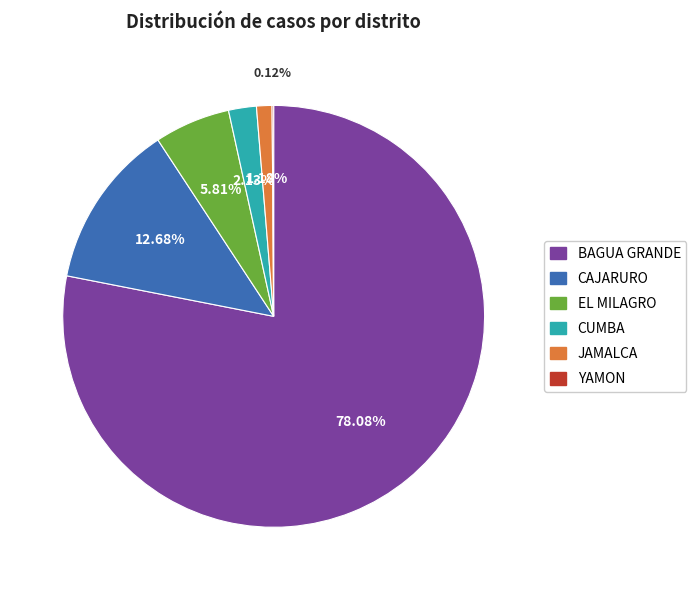

Is the sum of BAGUA GRANDE and CAJARURO greater than half?

Yes